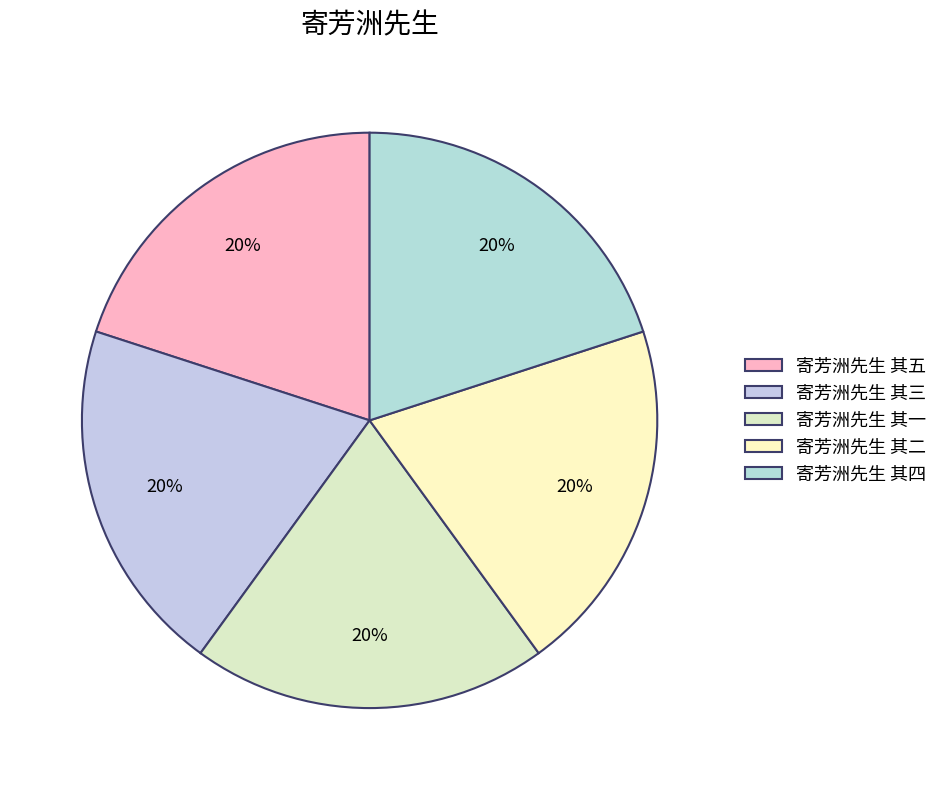

Is it true that 寄芳洲先生 其二 is 32% of the pie?

False